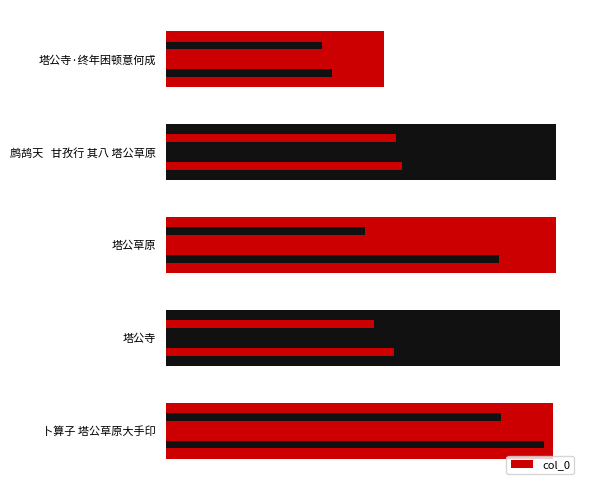

What is the average value?

408267